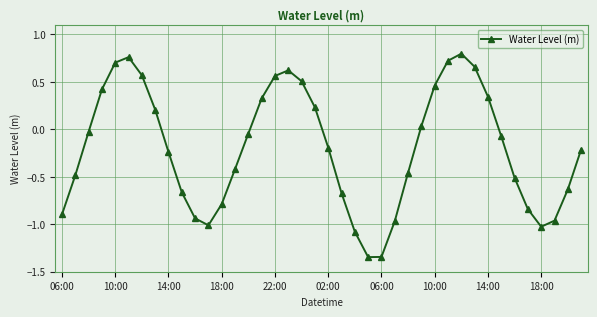

True or false: there are more than 0 points higher than both neighbors.

True